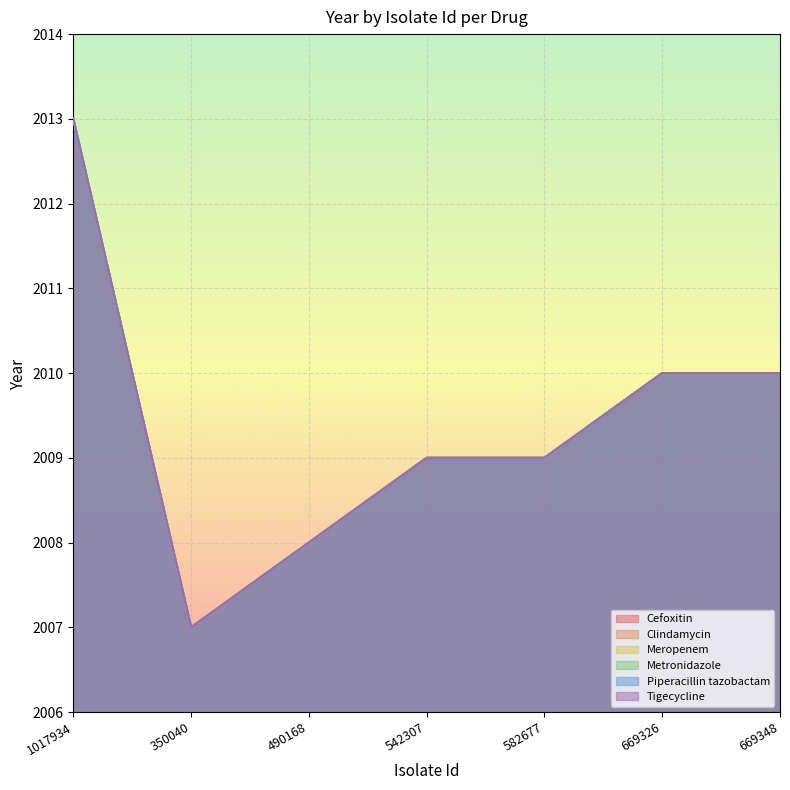

Is the value of Cefoxitin at 669348 greater than the value of Metronidazole at 490168?

Yes